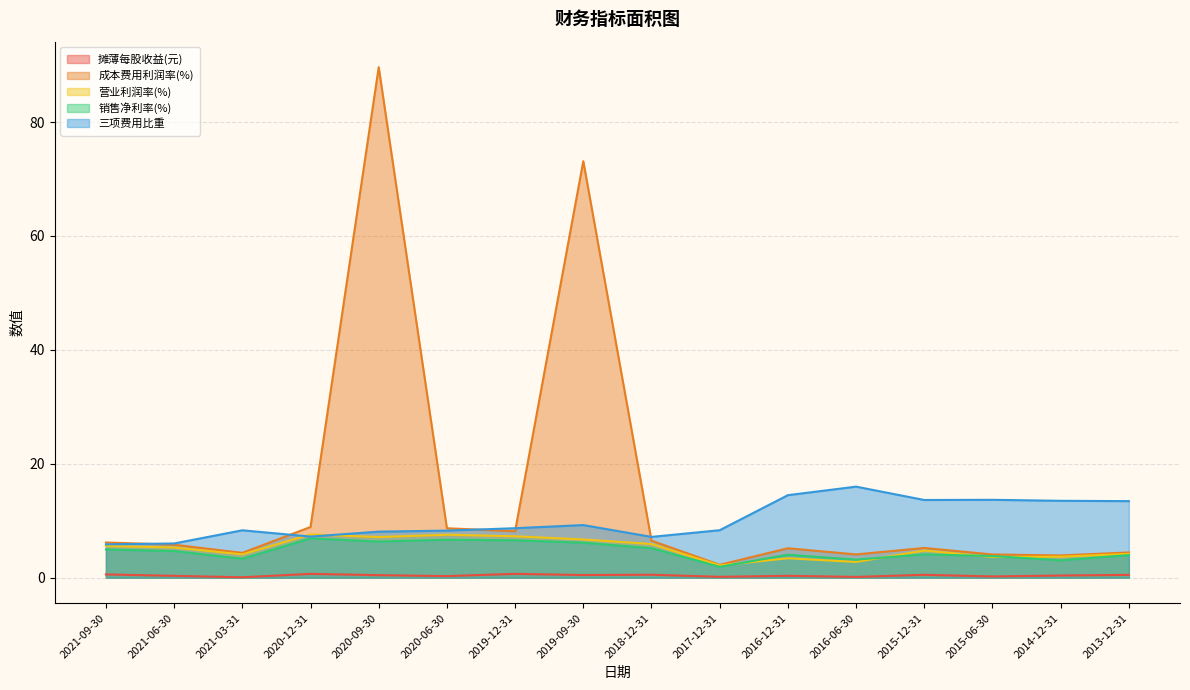

What is the difference between the maximum and minimum values in the 营业利润率(%) series?

5.4